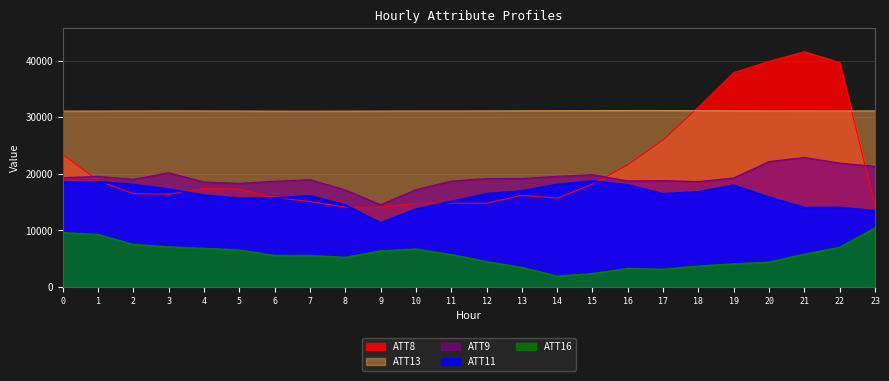

What is the difference between the ATT16 values at 11 and 14?

3800.6